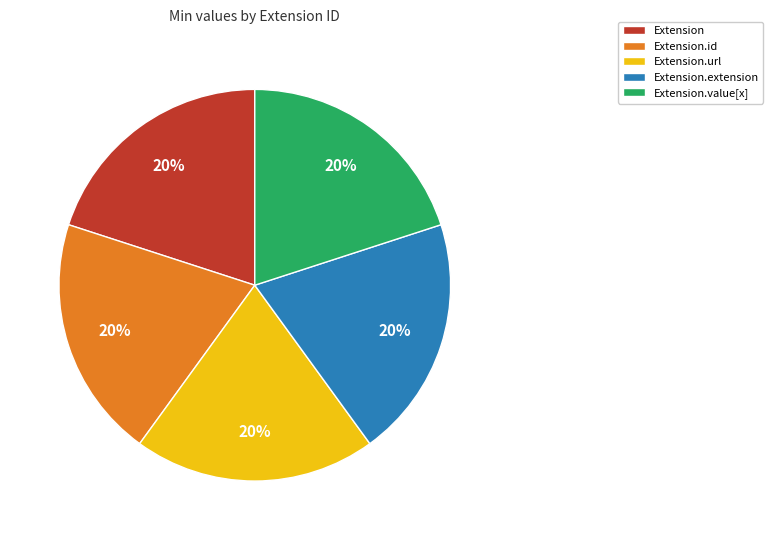

Count the number of slices in the pie.

5